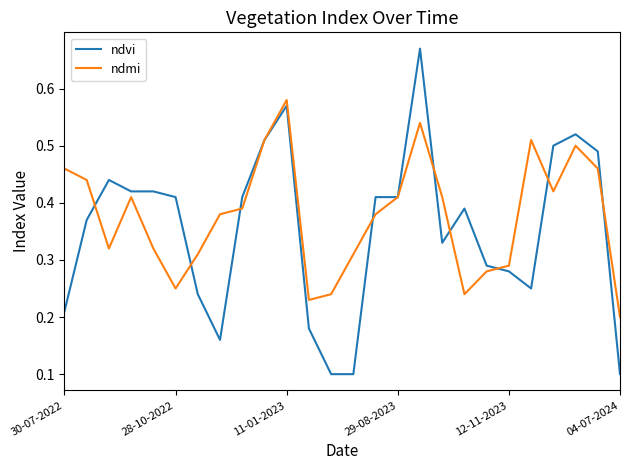

Rank the series by their maximum value, from highest to lowest.

ndvi, ndmi